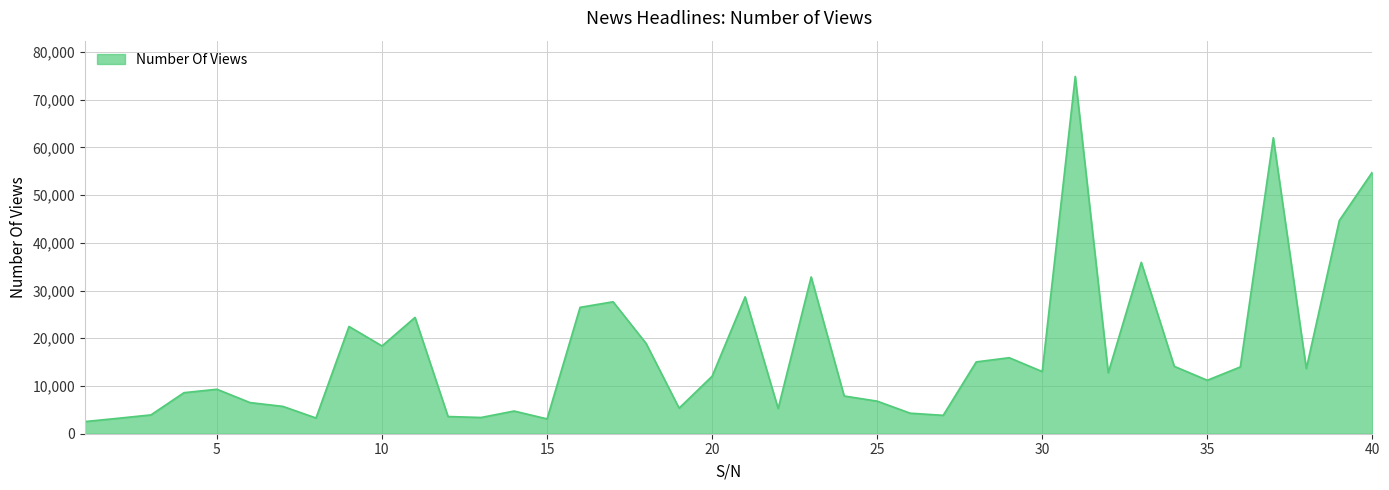

What is the minimum value shown in the chart?

2547